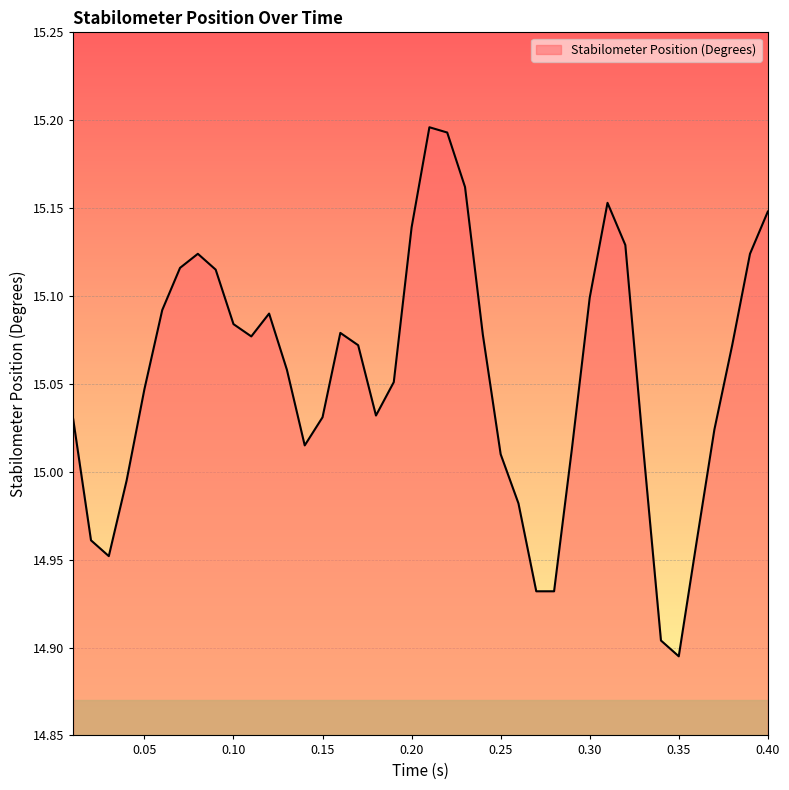

What is the difference between the maximum and minimum values?

0.3